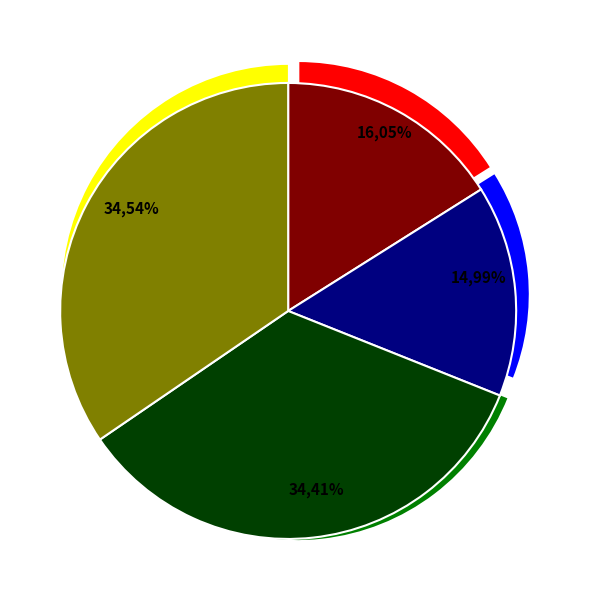

How many slices are in this pie chart?

4